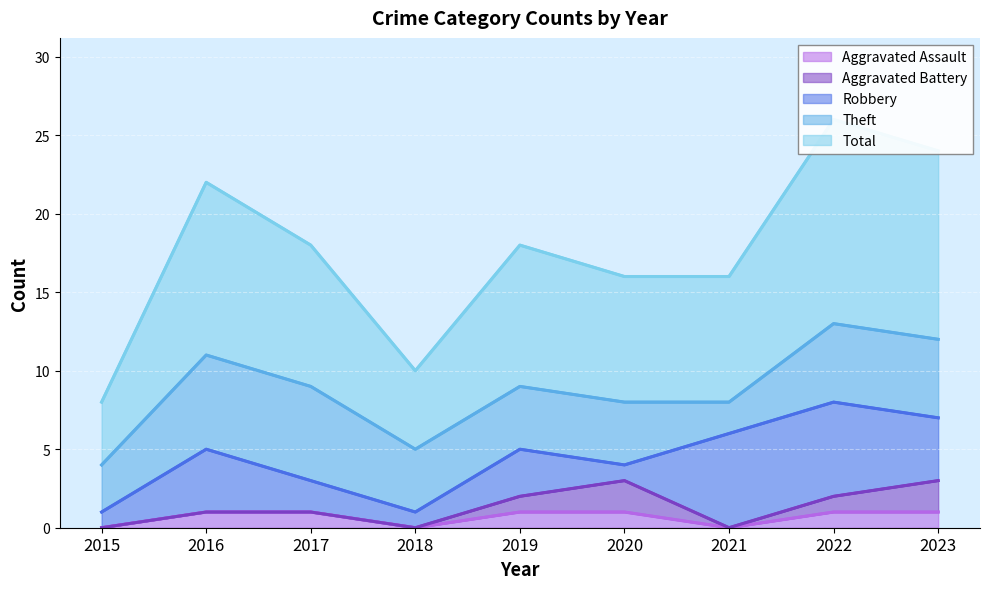

Is the value of Robbery at 2017 greater than the value of Total at 2023?

No